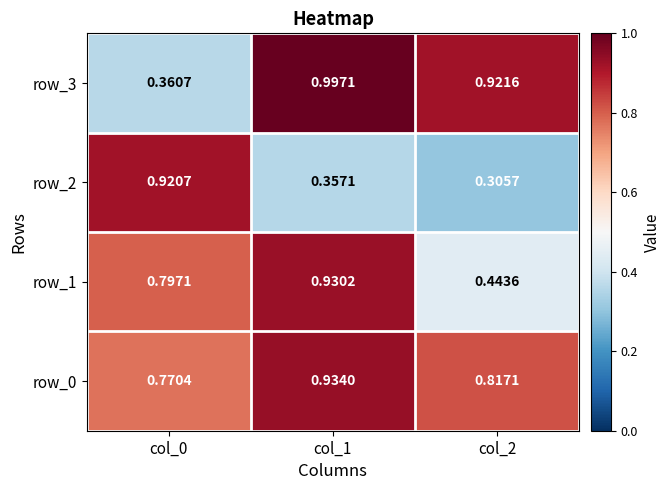

Reading right to left, what are all the values shown in this chart?

row_0: col_2=0.8	col_1=0.9	col_0=0.8
row_1: col_2=0.4	col_1=0.9	col_0=0.8
row_2: col_2=0.3	col_1=0.4	col_0=0.9
row_3: col_2=0.9	col_1=1.0	col_0=0.4